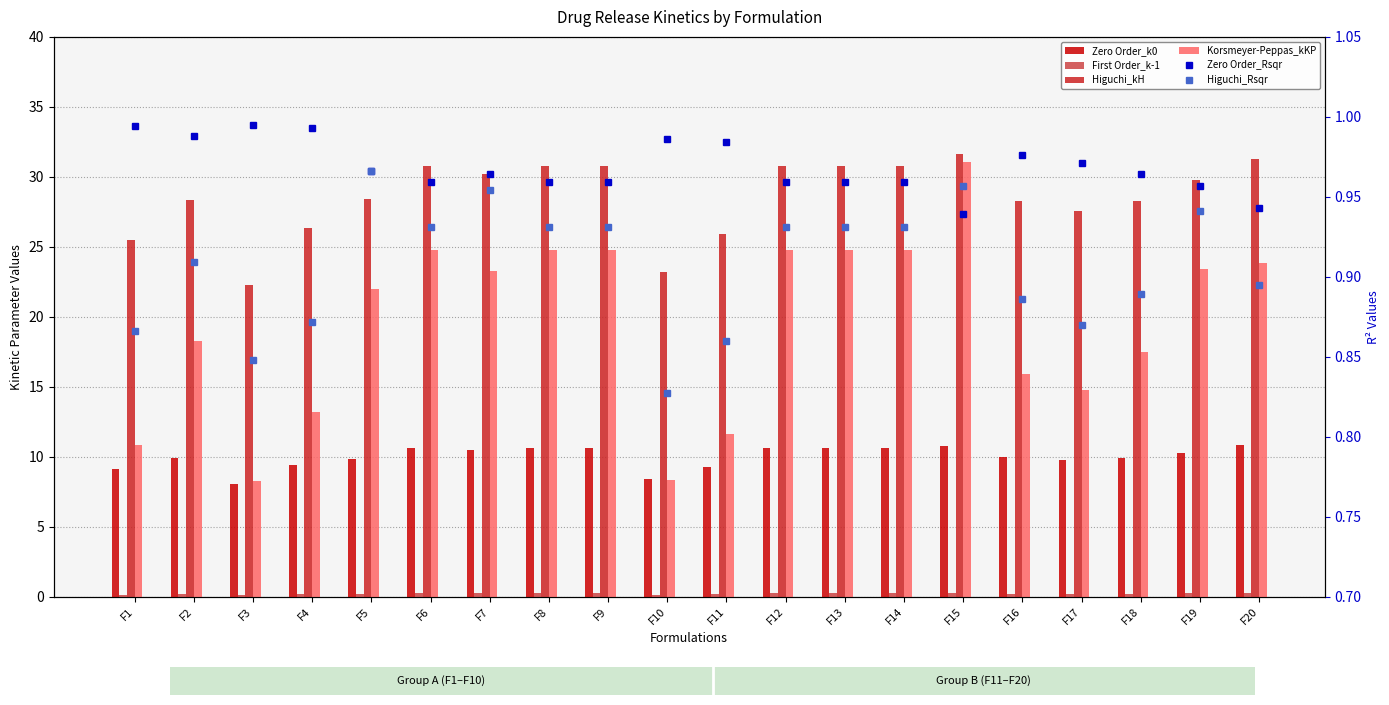

At which label does Higuchi_kH first exceed 29?

F6